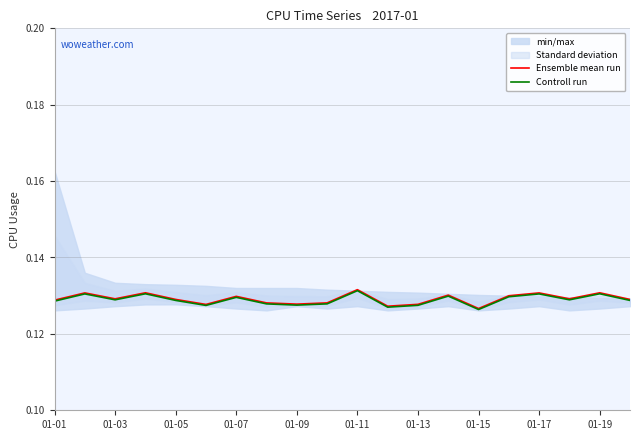

At how many categories does at least one series exceed 0?

20